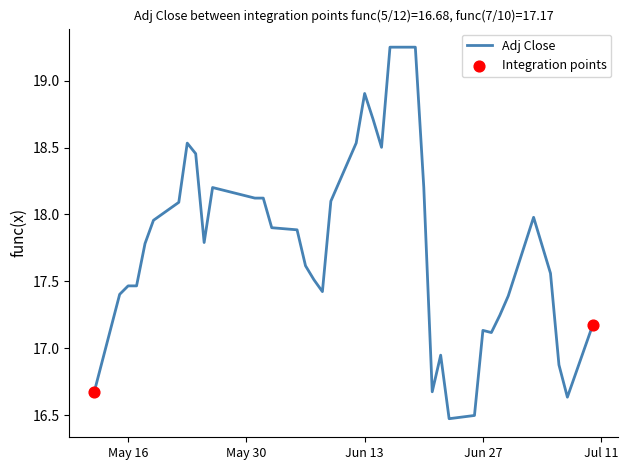

What is the difference between the maximum and minimum values?

2.8